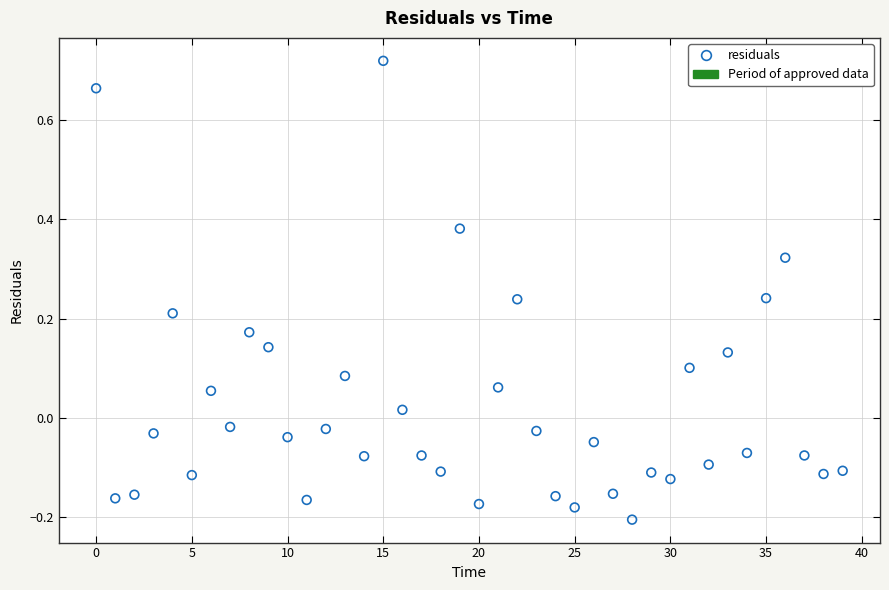

What is the range of Y values (max minus min)?

0.9